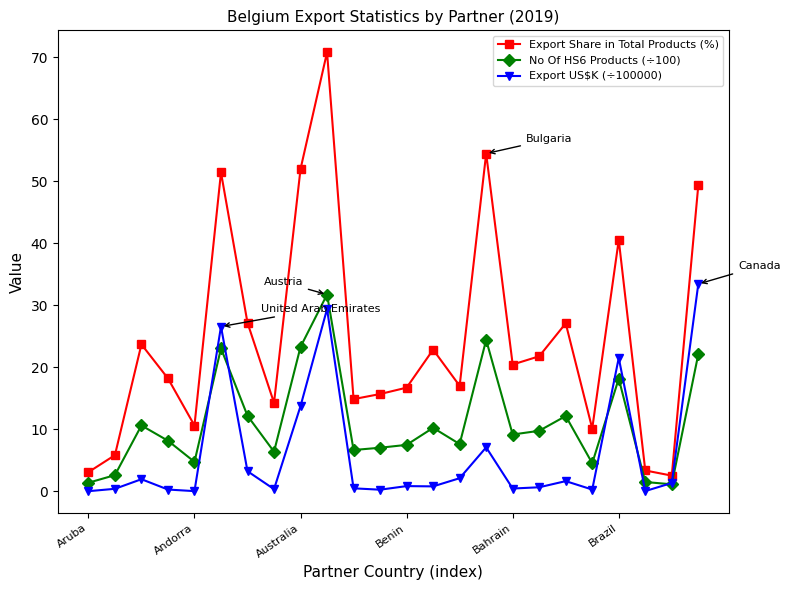

What is the average value of the Export US$K (÷100000) series?

6.1